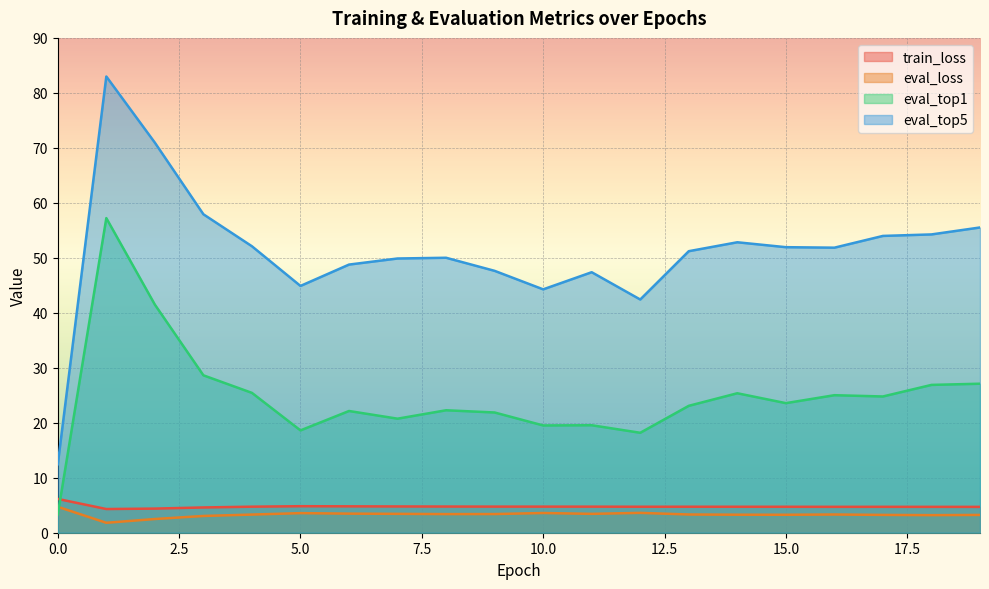

Is the value of eval_top5 at 17 greater than the value of train_loss at 5?

Yes